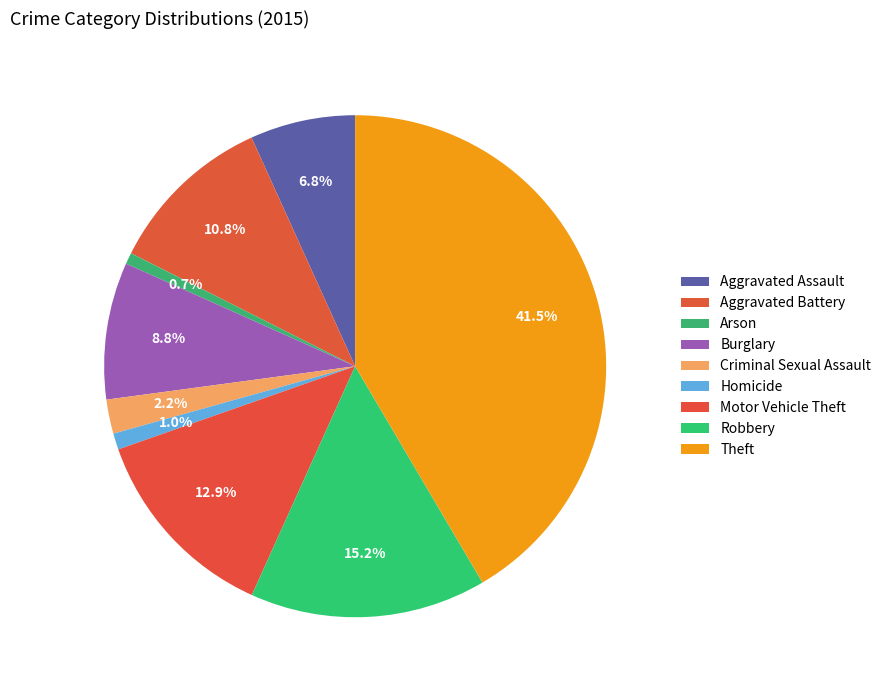

Is Motor Vehicle Theft the majority of the pie?

No